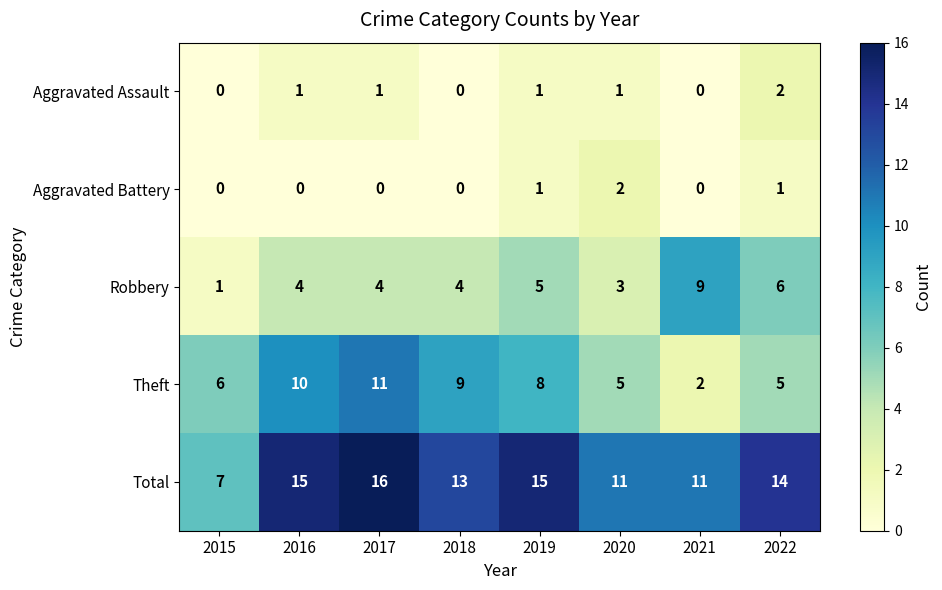

Count the number of categories in the chart.

8